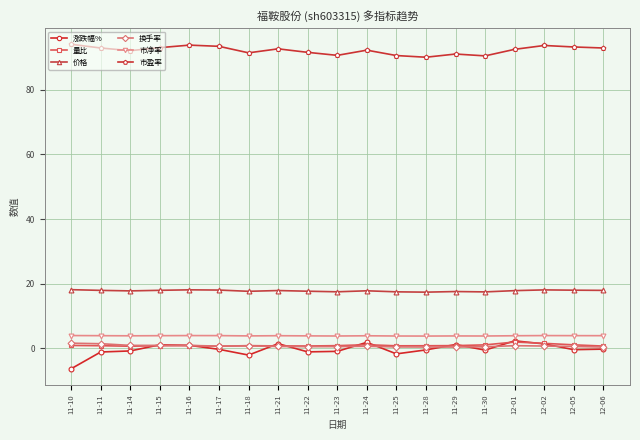

Which category has the lowest value in the 涨跌幅% series?

11-10